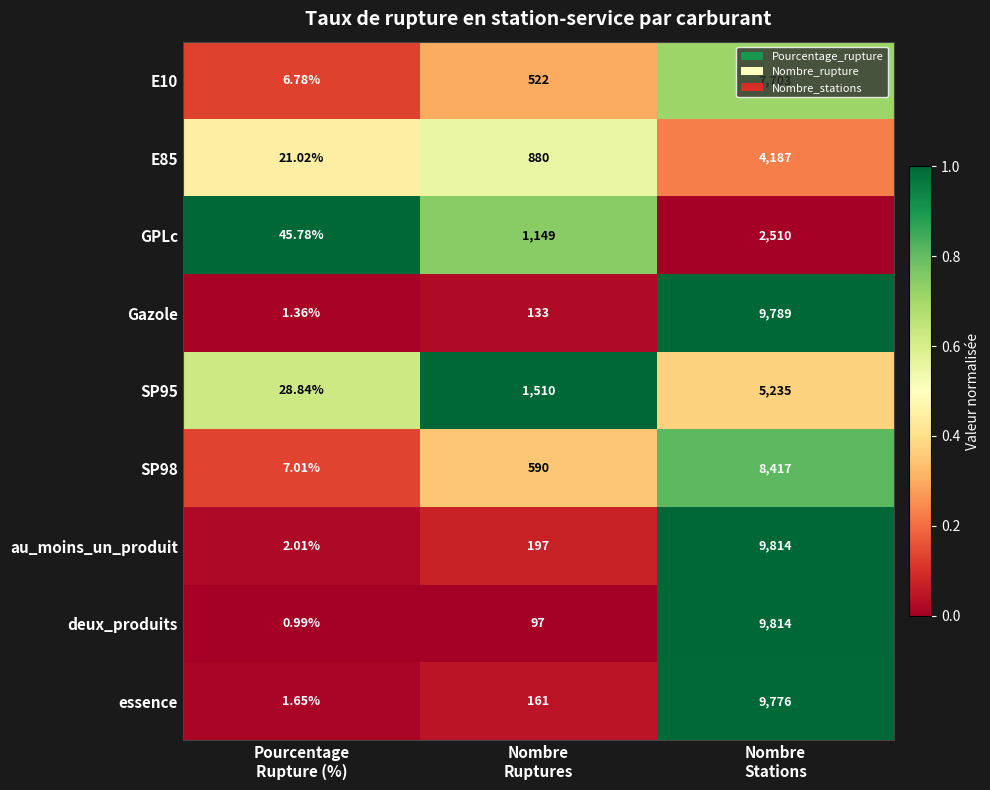

Which series has the largest total across all categories?

au_moins_un_produit